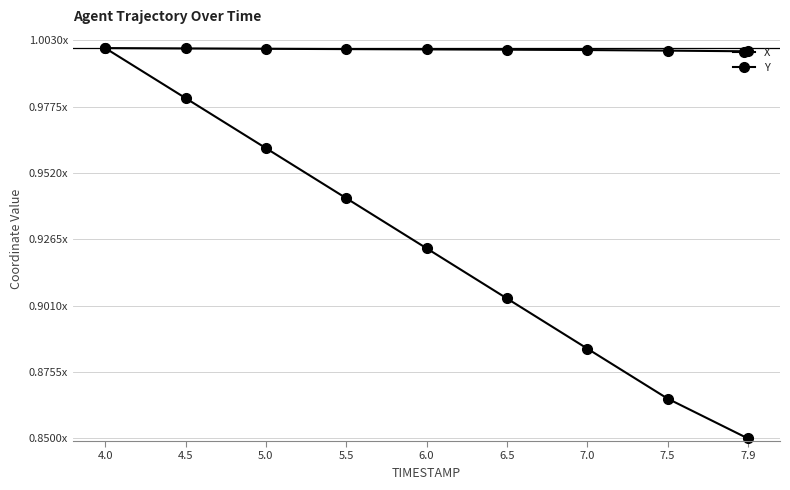

Is this an area chart (filled region under the line)?

No